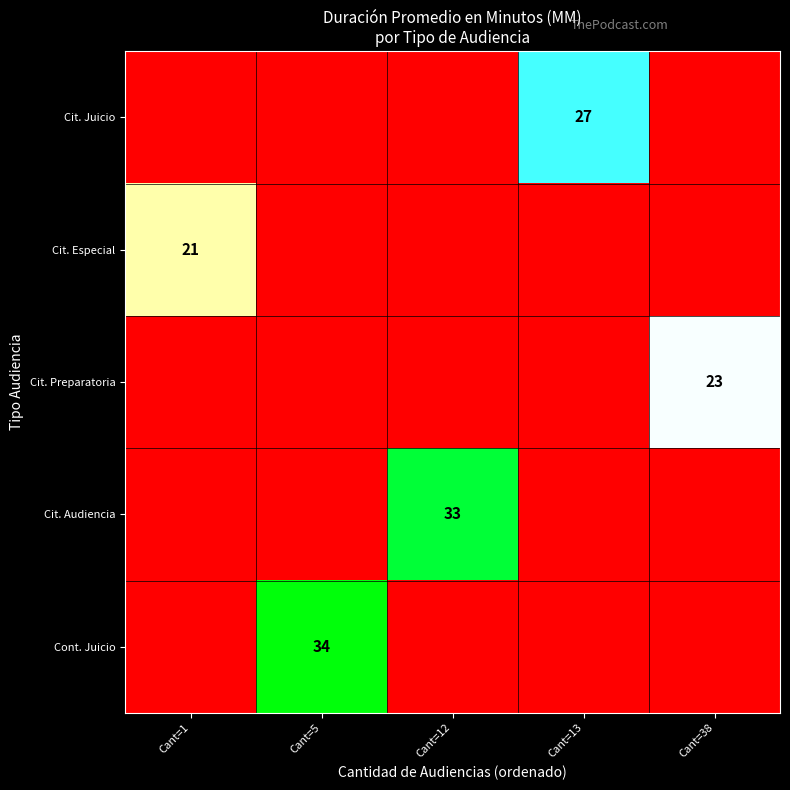

How many data points in Cit. Juicio are above 0?

1